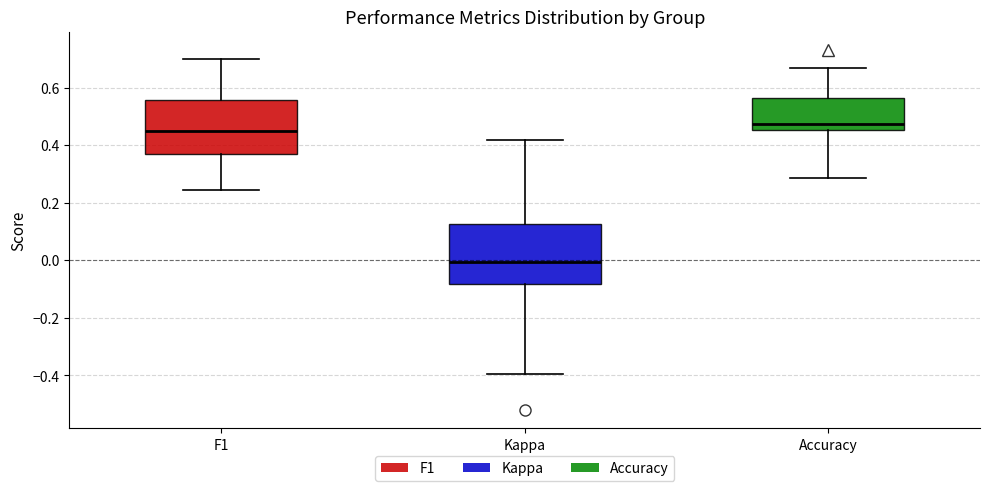

Reading left to right, read every box against the y-axis: the position of its median line, the range the box covers, and the ends of its whiskers. The values are not printed on the chart, so give them approximately, as read against the axis.

F1: median 0.44, box 0.36 to 0.56, whiskers 0.24 to 0.70
Kappa: median 0.00, box -0.08 to 0.12, whiskers -0.40 to 0.42
Accuracy: median 0.48, box 0.46 to 0.56, whiskers 0.28 to 0.66